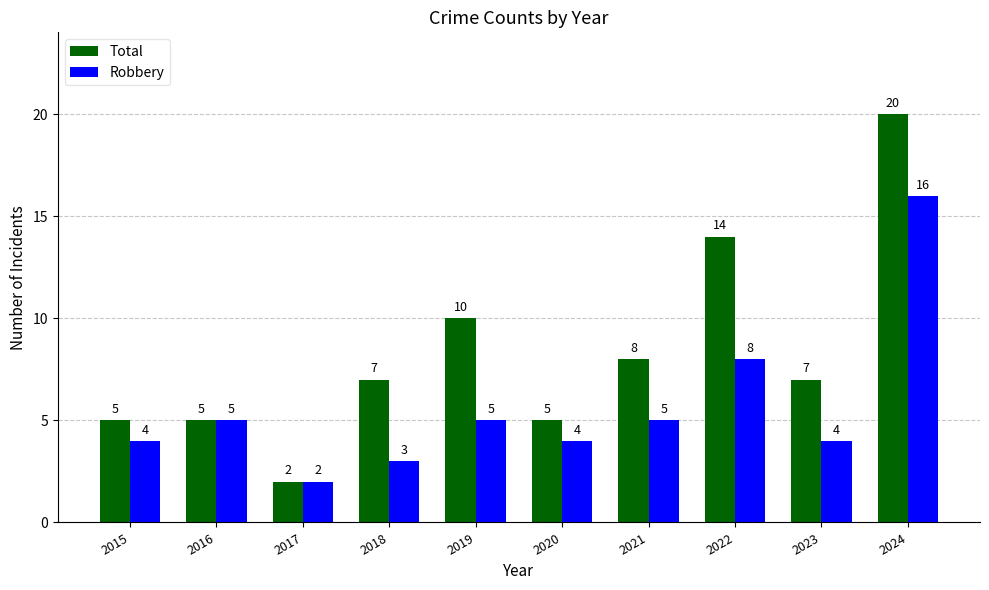

How many bars are there in total?

20